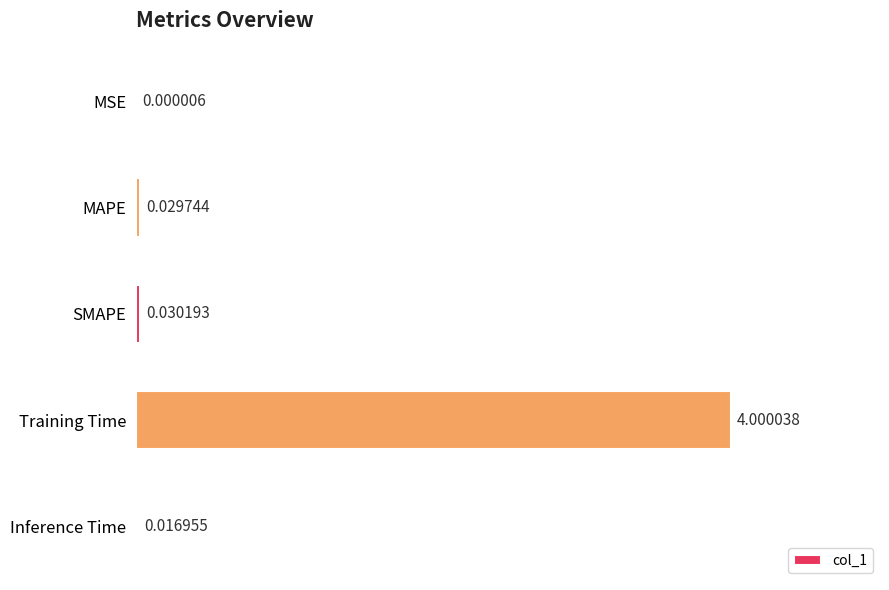

Which has a higher value, MAPE or MSE?

MAPE